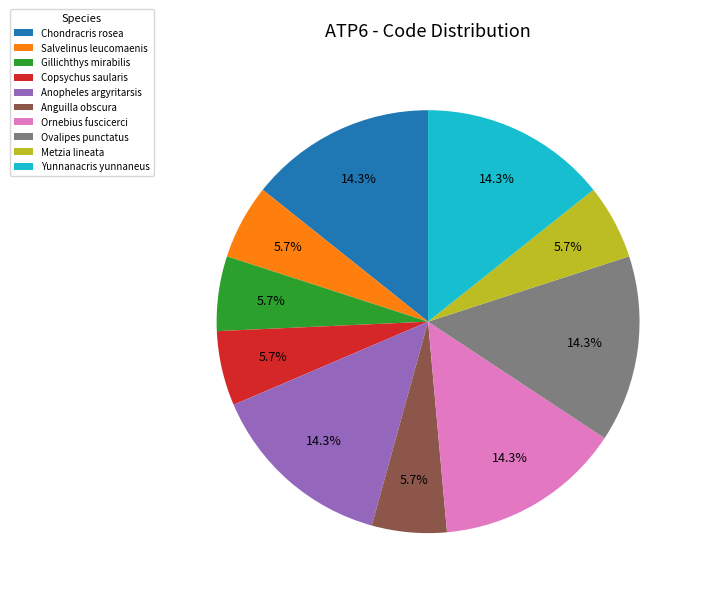

Count the number of slices in the pie.

10